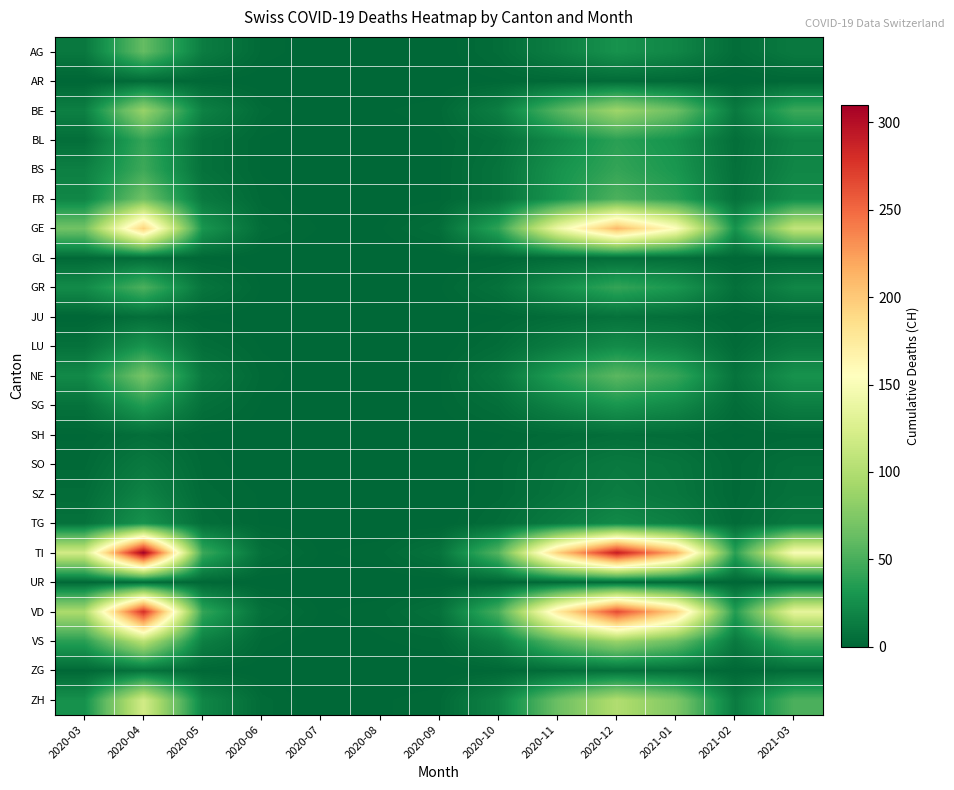

Reading left to right, list all the values displayed in this chart.

AG: 2020-03=11	2020-04=62	2020-05=14	2020-06=2	2020-07=0	2020-08=0	2020-09=0	2020-10=4	2020-11=15	2020-12=28	2021-01=20	2021-02=4	2021-03=12
AR: 2020-03=0	2020-04=3	2020-05=1	2020-06=0	2020-07=0	2020-08=0	2020-09=0	2020-10=1	2020-11=2	2020-12=3	2021-01=2	2021-02=0	2021-03=1
BE: 2020-03=16	2020-04=87	2020-05=17	2020-06=3	2020-07=0	2020-08=1	2020-09=2	2020-10=15	2020-11=55	2020-12=90	2021-01=65	2021-02=12	2021-03=45
BL: 2020-03=5	2020-04=42	2020-05=7	2020-06=1	2020-07=0	2020-08=0	2020-09=1	2020-10=6	2020-11=22	2020-12=38	2021-01=28	2021-02=5	2021-03=18
BS: 2020-03=16	2020-04=46	2020-05=7	2020-06=1	2020-07=0	2020-08=0	2020-09=1	2020-10=8	2020-11=28	2020-12=42	2021-01=31	2021-02=6	2021-03=20
FR: 2020-03=20	2020-04=67	2020-05=12	2020-06=2	2020-07=0	2020-08=0	2020-09=1	2020-10=8	2020-11=30	2020-12=52	2021-01=38	2021-02=7	2021-03=25
GE: 2020-03=68	2020-04=195	2020-05=30	2020-06=4	2020-07=1	2020-08=1	2020-09=5	2020-10=40	2020-11=140	2020-12=210	2021-01=155	2021-02=28	2021-03=110
GL: 2020-03=2	2020-04=4	2020-05=1	2020-06=0	2020-07=0	2020-08=0	2020-09=0	2020-10=1	2020-11=3	2020-12=5	2021-01=4	2021-02=1	2021-03=2
GR: 2020-03=23	2020-04=52	2020-05=9	2020-06=1	2020-07=0	2020-08=0	2020-09=1	2020-10=7	2020-11=25	2020-12=42	2021-01=31	2021-02=6	2021-03=20
JU: 2020-03=0	2020-04=5	2020-05=1	2020-06=0	2020-07=0	2020-08=0	2020-09=0	2020-10=1	2020-11=4	2020-12=7	2021-01=5	2021-02=1	2021-03=3
LU: 2020-03=7	2020-04=30	2020-05=5	2020-06=1	2020-07=0	2020-08=0	2020-09=0	2020-10=4	2020-11=14	2020-12=24	2021-01=18	2021-02=3	2021-03=12
NE: 2020-03=22	2020-04=70	2020-05=12	2020-06=2	2020-07=0	2020-08=0	2020-09=1	2020-10=10	2020-11=36	2020-12=58	2021-01=43	2021-02=8	2021-03=28
SG: 2020-03=7	2020-04=35	2020-05=6	2020-06=1	2020-07=0	2020-08=0	2020-09=1	2020-10=5	2020-11=18	2020-12=30	2021-01=22	2021-02=4	2021-03=15
SH: 2020-03=1	2020-04=5	2020-05=1	2020-06=0	2020-07=0	2020-08=0	2020-09=0	2020-10=1	2020-11=3	2020-12=5	2021-01=4	2021-02=1	2021-03=2
SO: 2020-03=2	2020-04=12	2020-05=2	2020-06=0	2020-07=0	2020-08=0	2020-09=0	2020-10=2	2020-11=7	2020-12=12	2021-01=9	2021-02=2	2021-03=6
SZ: 2020-03=4	2020-04=18	2020-05=3	2020-06=1	2020-07=0	2020-08=0	2020-09=0	2020-10=2	2020-11=8	2020-12=14	2021-01=10	2021-02=2	2021-03=7
TG: 2020-03=7	2020-04=28	2020-05=5	2020-06=1	2020-07=0	2020-08=0	2020-09=0	2020-10=4	2020-11=13	2020-12=22	2021-01=16	2021-02=3	2021-03=11
TI: 2020-03=120	2020-04=310	2020-05=45	2020-06=6	2020-07=1	2020-08=2	2020-09=8	2020-10=55	2020-11=195	2020-12=290	2021-01=215	2021-02=38	2021-03=150
UR: 2020-03=1	2020-04=3	2020-05=1	2020-06=0	2020-07=0	2020-08=0	2020-09=0	2020-10=0	2020-11=2	2020-12=3	2021-01=2	2021-02=0	2021-03=1
VD: 2020-03=97	2020-04=280	2020-05=42	2020-06=6	2020-07=1	2020-08=2	2020-09=7	2020-10=50	2020-11=175	2020-12=265	2021-01=195	2021-02=35	2021-03=135
VS: 2020-03=37	2020-04=105	2020-05=16	2020-06=2	2020-07=0	2020-08=1	2020-09=2	2020-10=16	2020-11=58	2020-12=88	2021-01=65	2021-02=12	2021-03=48
ZG: 2020-03=1	2020-04=8	2020-05=1	2020-06=0	2020-07=0	2020-08=0	2020-09=0	2020-10=1	2020-11=4	2020-12=6	2021-01=5	2021-02=1	2021-03=3
ZH: 2020-03=27	2020-04=120	2020-05=20	2020-06=3	2020-07=0	2020-08=1	2020-09=2	2020-10=18	2020-11=65	2020-12=100	2021-01=74	2021-02=13	2021-03=52